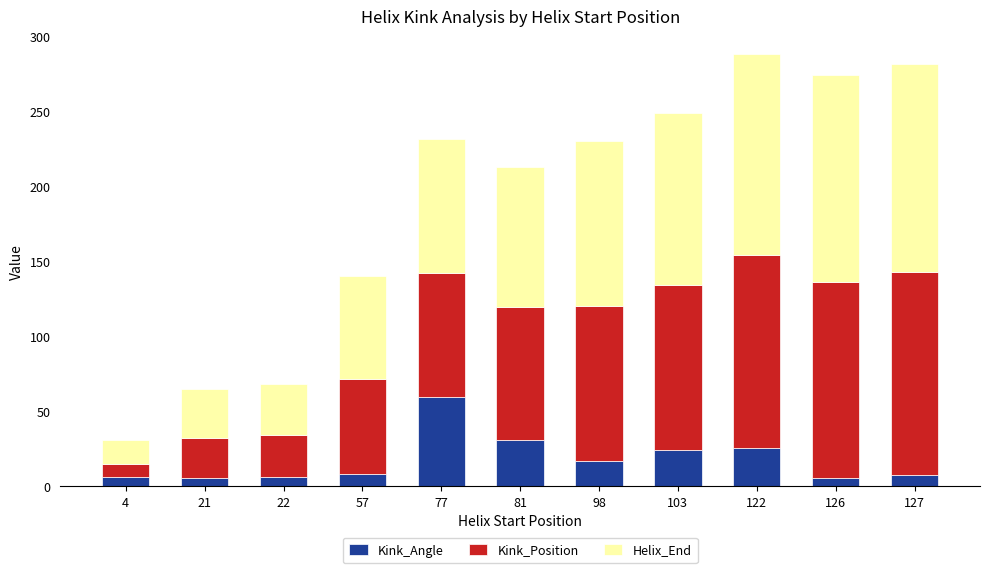

At which label does Kink_Angle reach its peak?

77